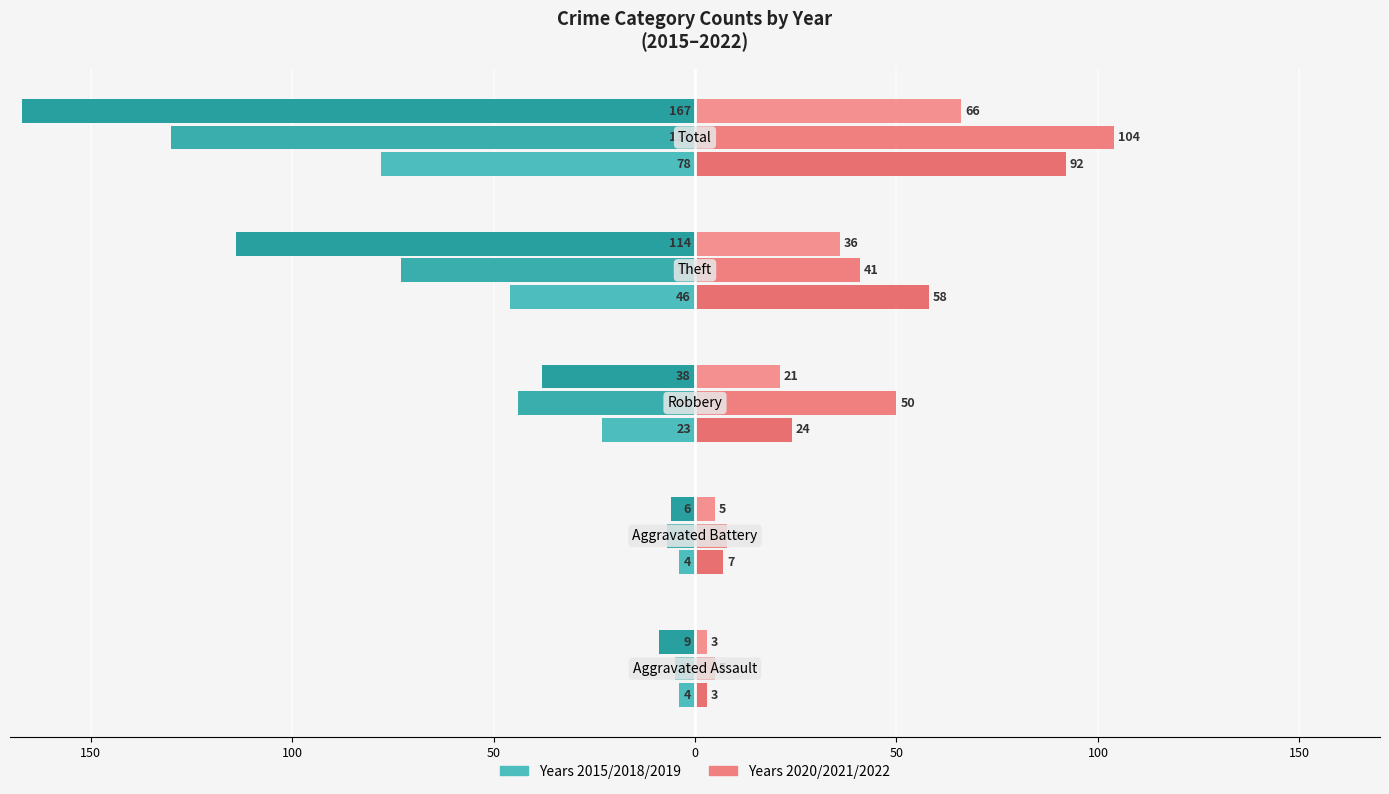

What is the value of the 2021 bar at the 2nd from the left?

8